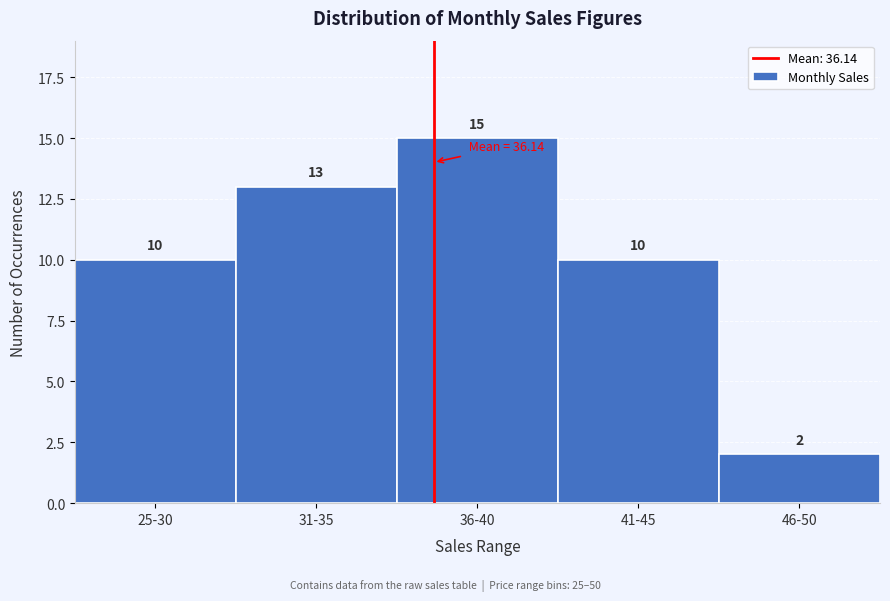

Reading left to right, transcribe all the data shown in this chart.

25-30=10	31-35=13	36-40=15	41-45=10	46-50=2